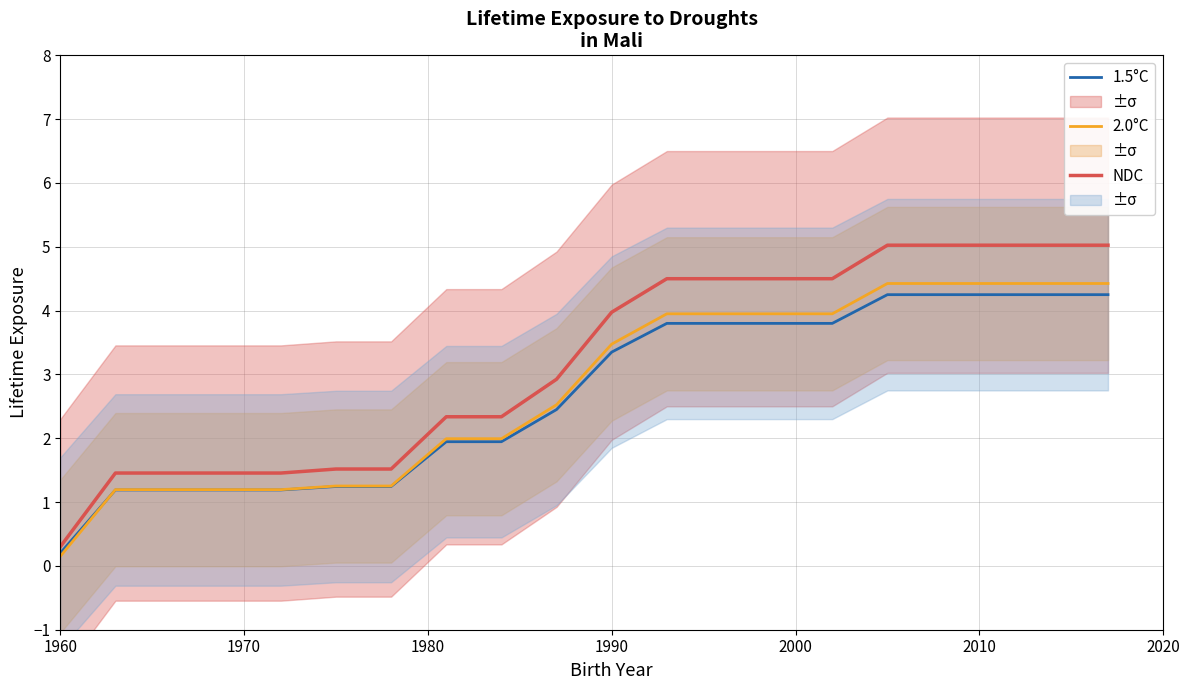

List the series in order of their overall mean, lowest first.

1.5°C, 2.0°C, NDC